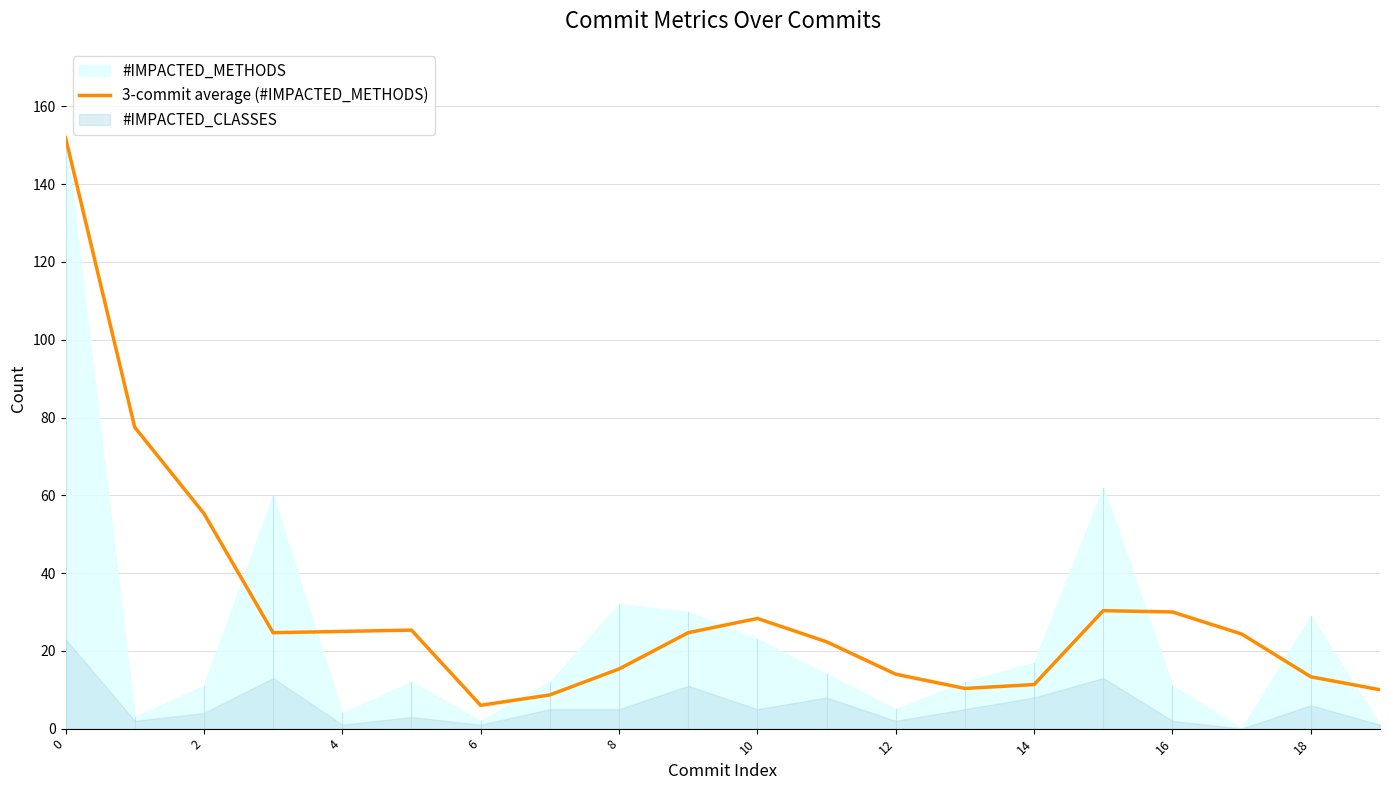

What is the highest value of the 3-commit average (#IMPACTED_METHODS) series?

152.0